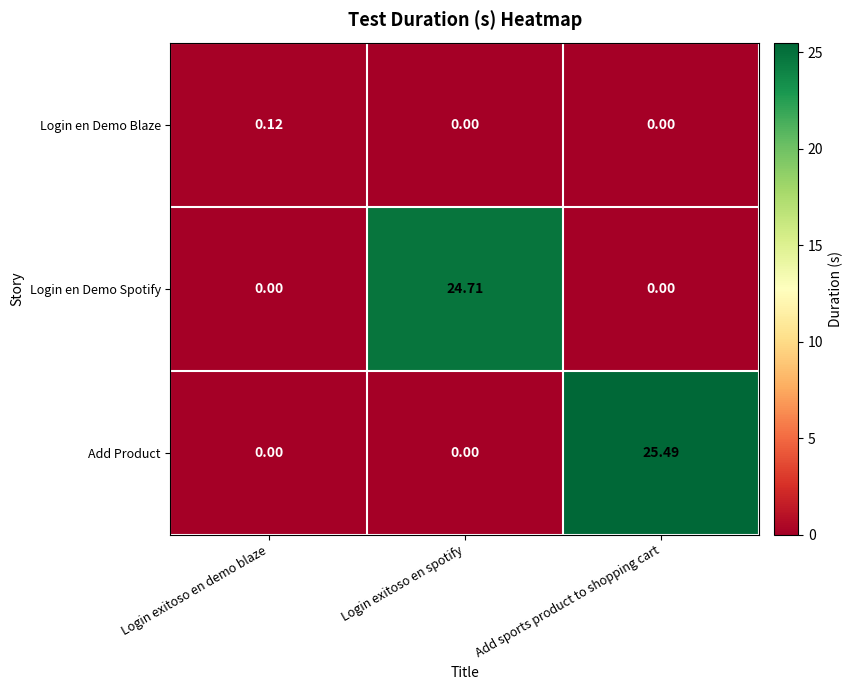

Which series has the largest total across all categories?

Add Product